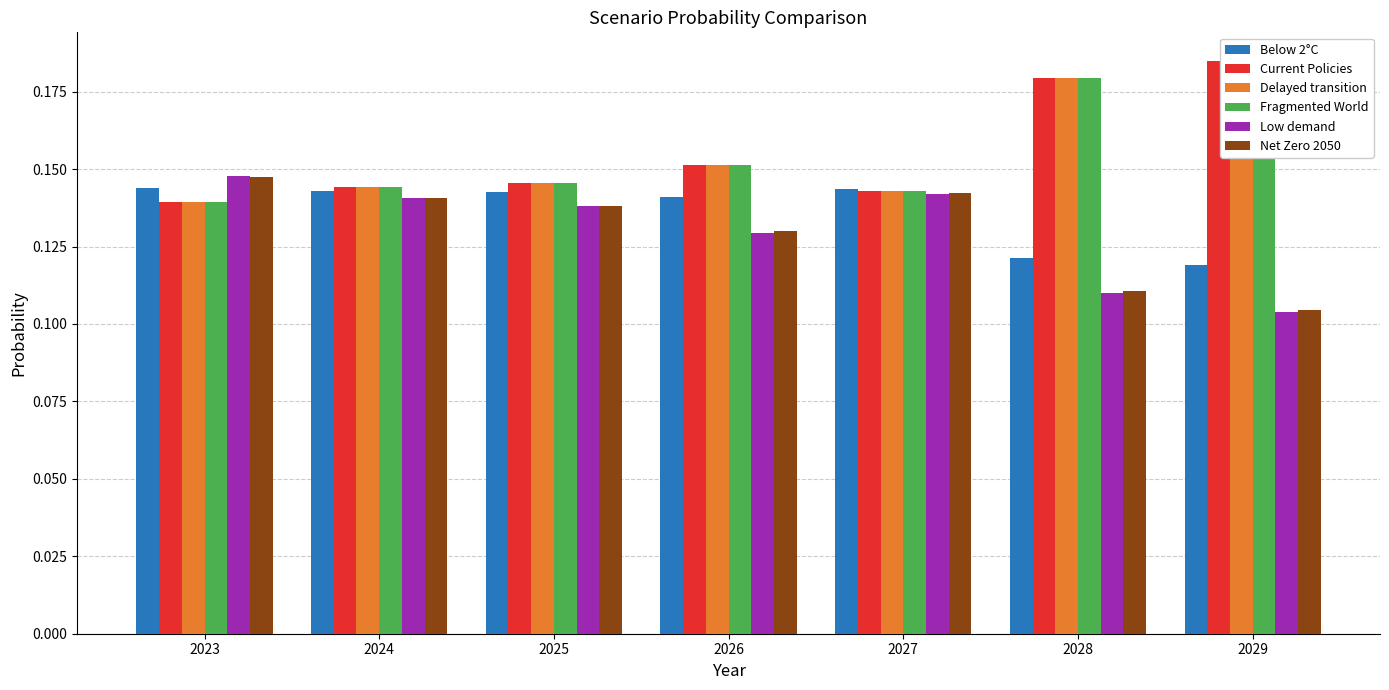

Which has a higher value, 2027 or 2028?

2027